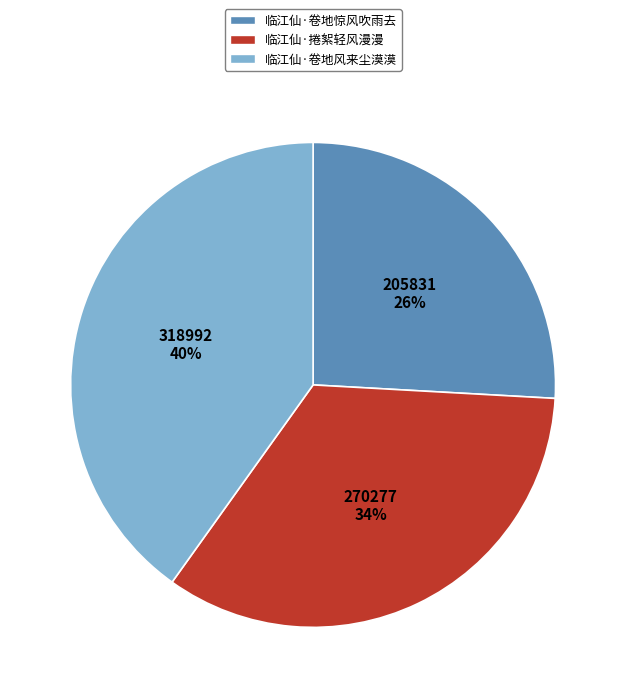

Rank the categories by value from highest to lowest.

临江仙·卷地风来尘漠漠, 临江仙·捲絮轻风漫漫, 临江仙·卷地惊风吹雨去